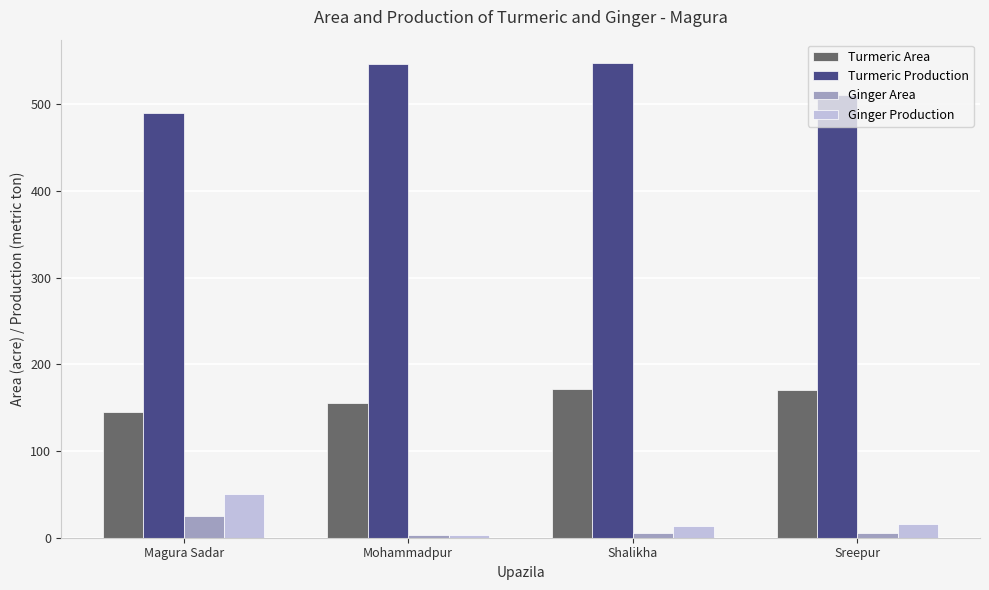

List the series in order of their peak value, lowest first.

Ginger Area, Ginger Production, Turmeric Area, Turmeric Production